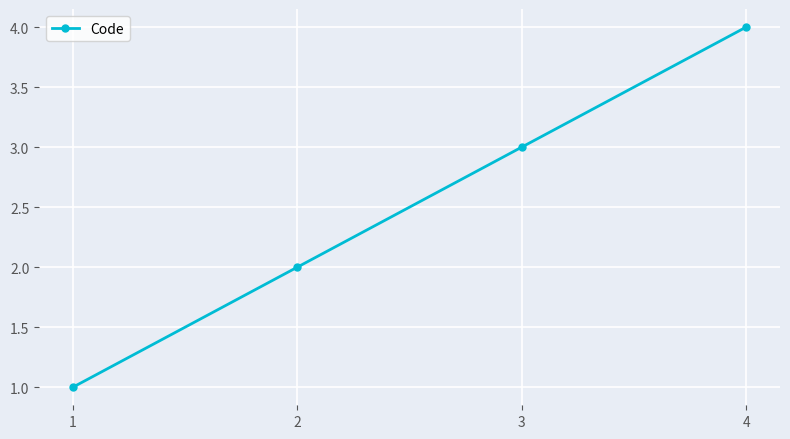

What is the change in value from 1 to 4?

+3